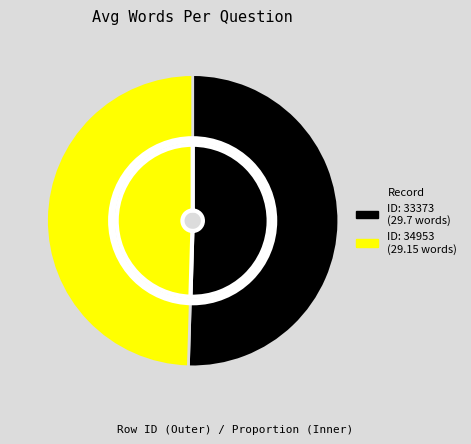

Which category has the smallest portion of the pie?

34953